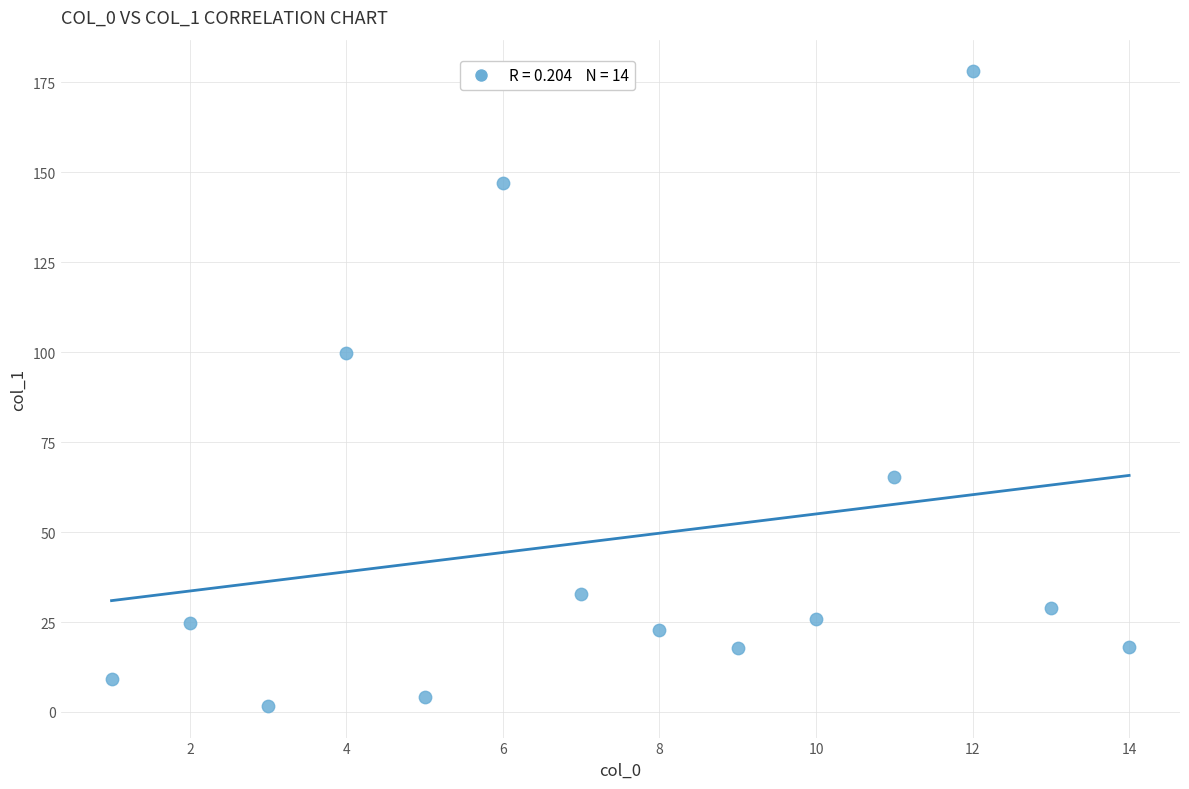

What is the range of Y values (max minus min)?

176.3